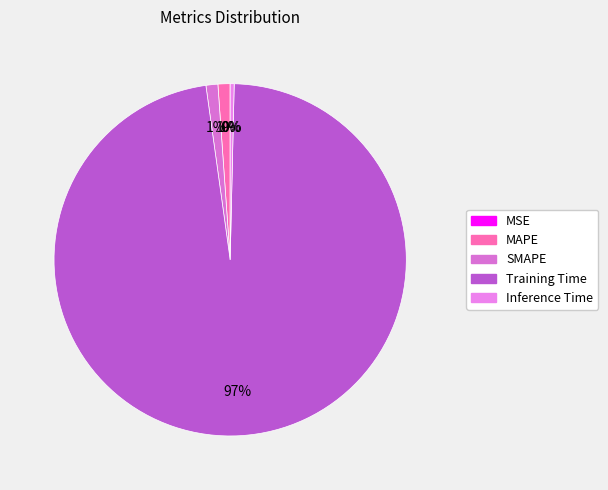

Count the number of slices in the pie.

5